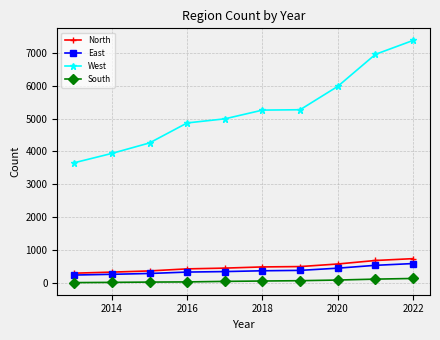

What is the difference between the second highest and minimum values in the North series?

385.5